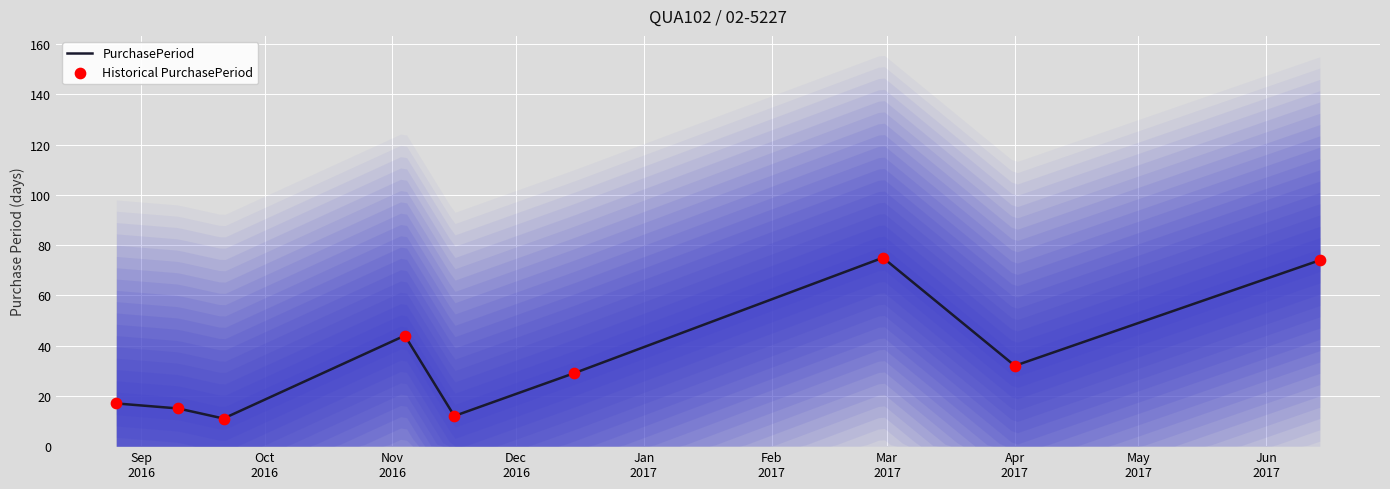

Which series reaches the maximum Y coordinate?

PurchasePeriod